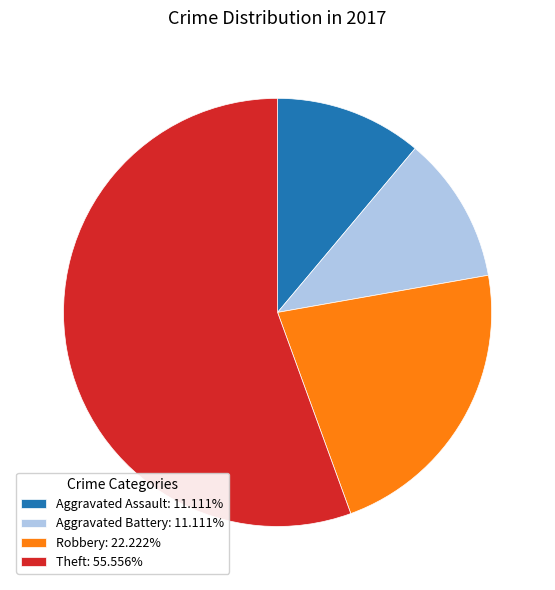

Is the sum of Robbery: 22.222% and Aggravated Battery: 11.111% greater than half?

No